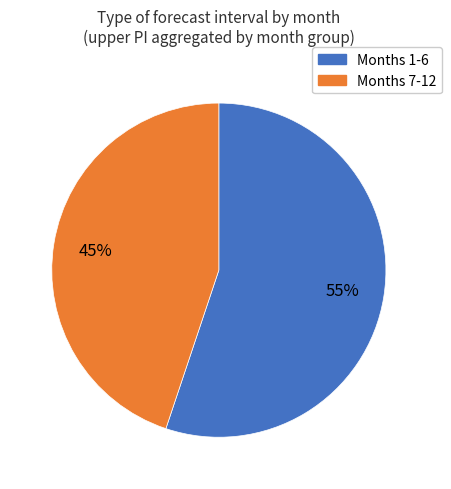

How many slices are in this pie chart?

2